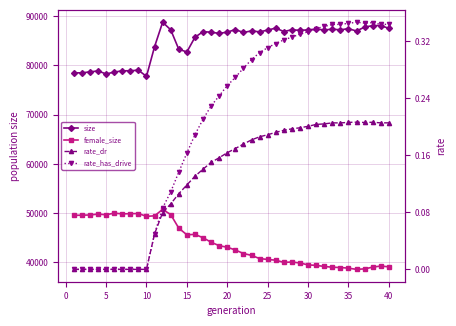

True or false: rate_dr and rate_has_drive cross at least once.

False